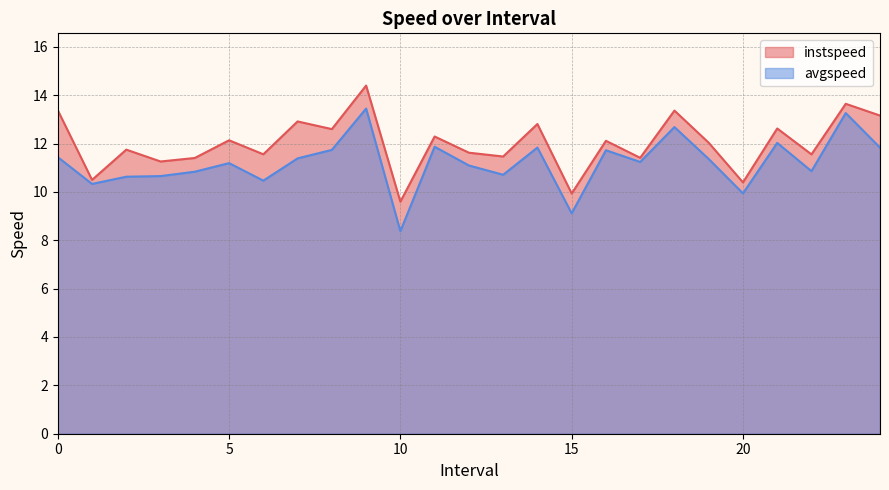

True or false: instspeed has a value of 11.3 at 3.0.

True